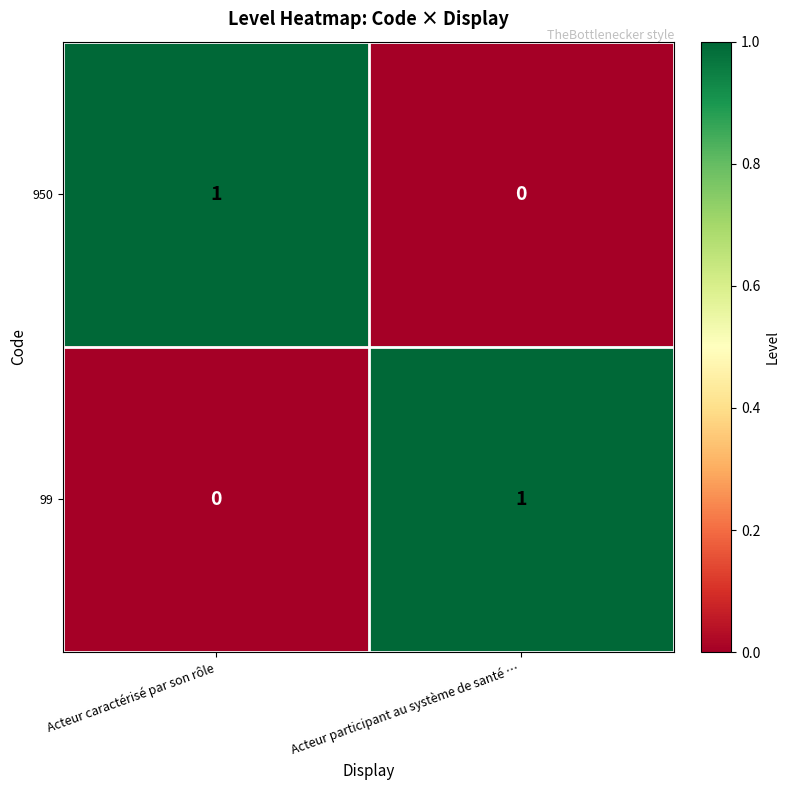

The value of 950 at Acteur participant au système de santé … is 0. True or false?

True